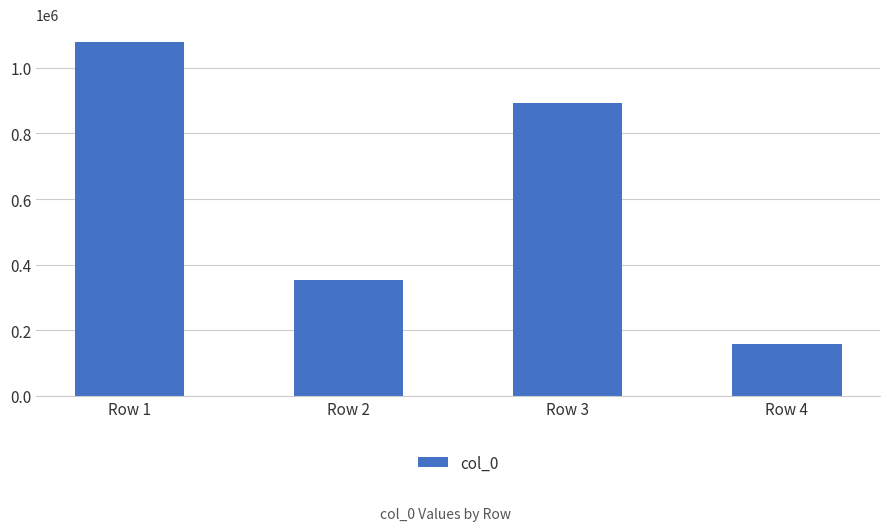

True or false: the data shows 1078878 at Row 1.

True